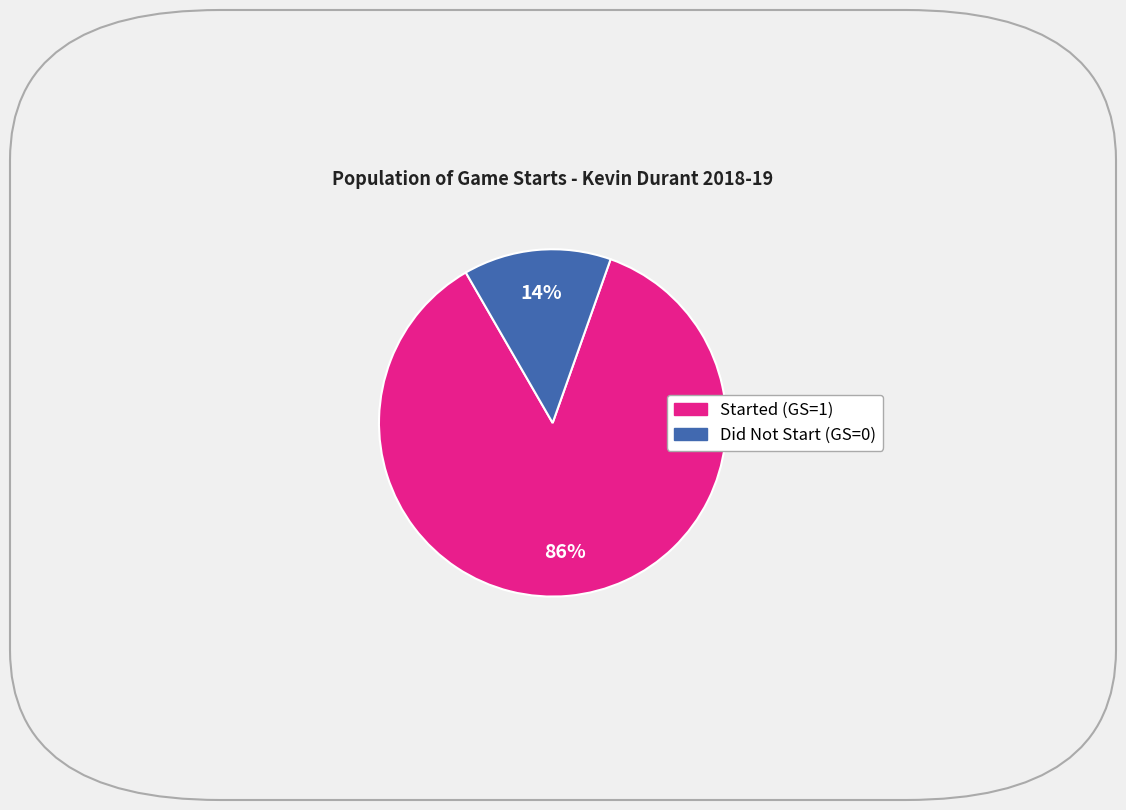

Count the number of slices in the pie.

2